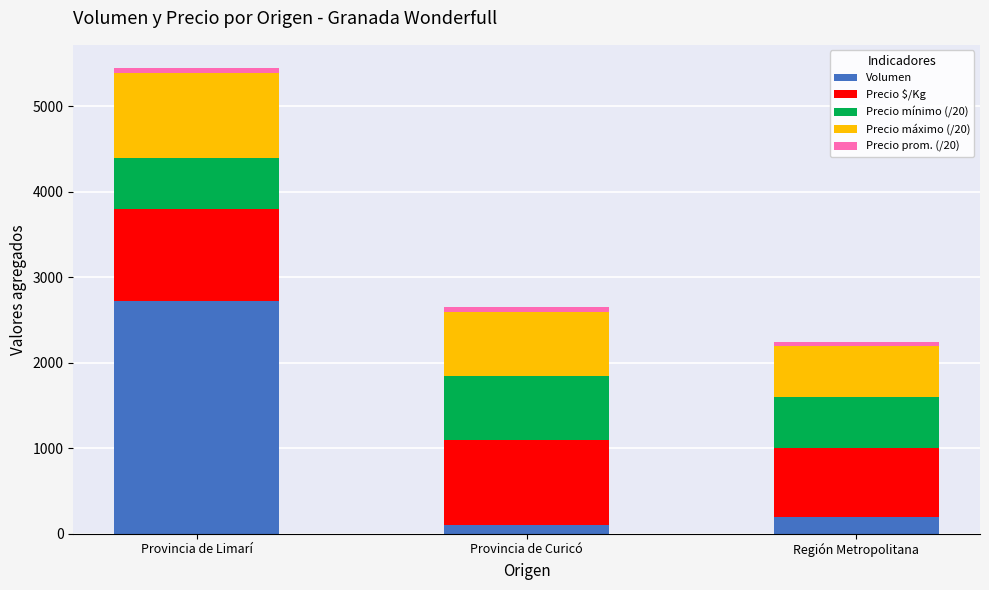

The value of Volumen at Provincia de Limarí is 4794.2. True or false?

False